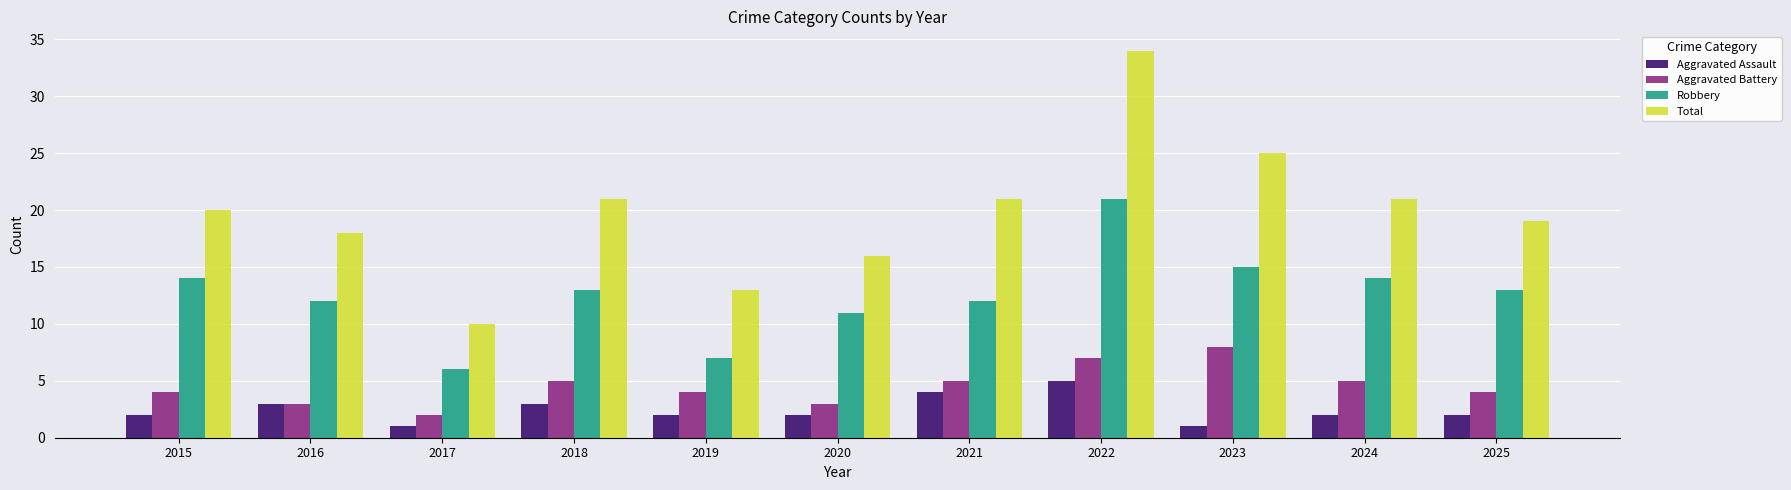

At which category is the sum across all series the highest?

2022